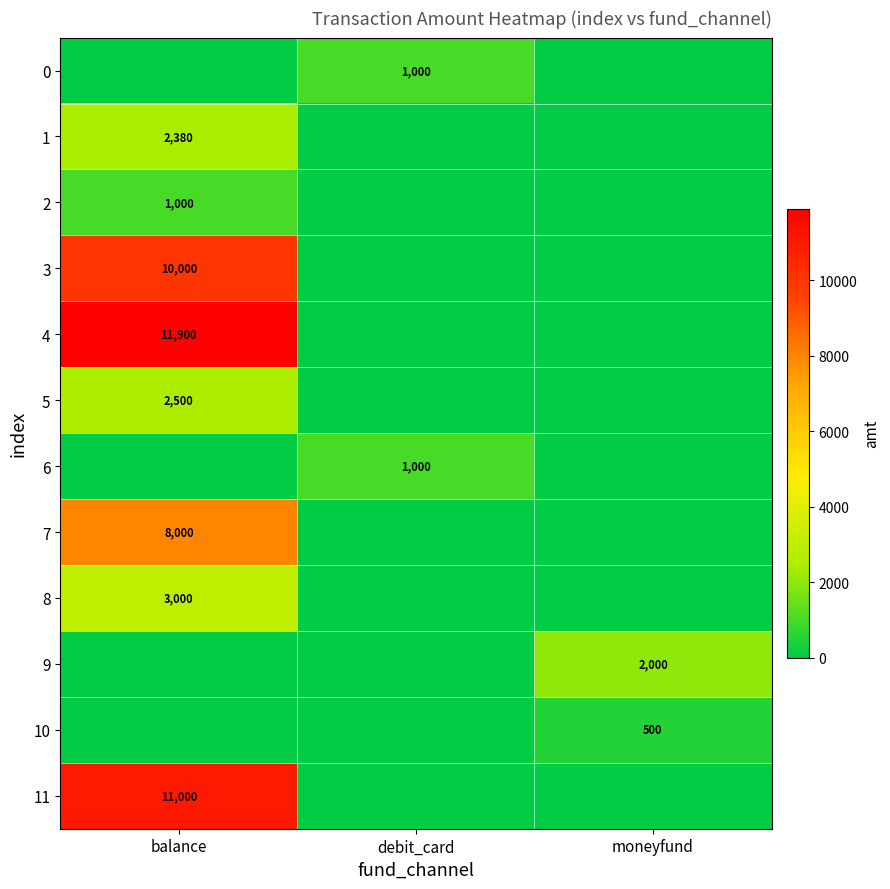

What is the greatest value displayed?

11900.0